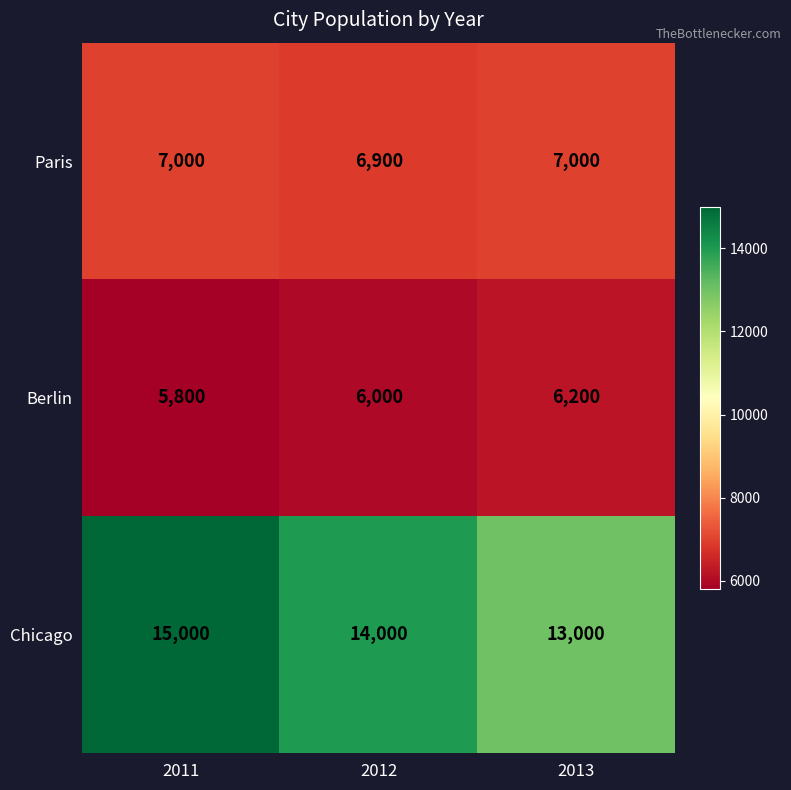

Count the Chicago values in the range 13000 to 15000.

3